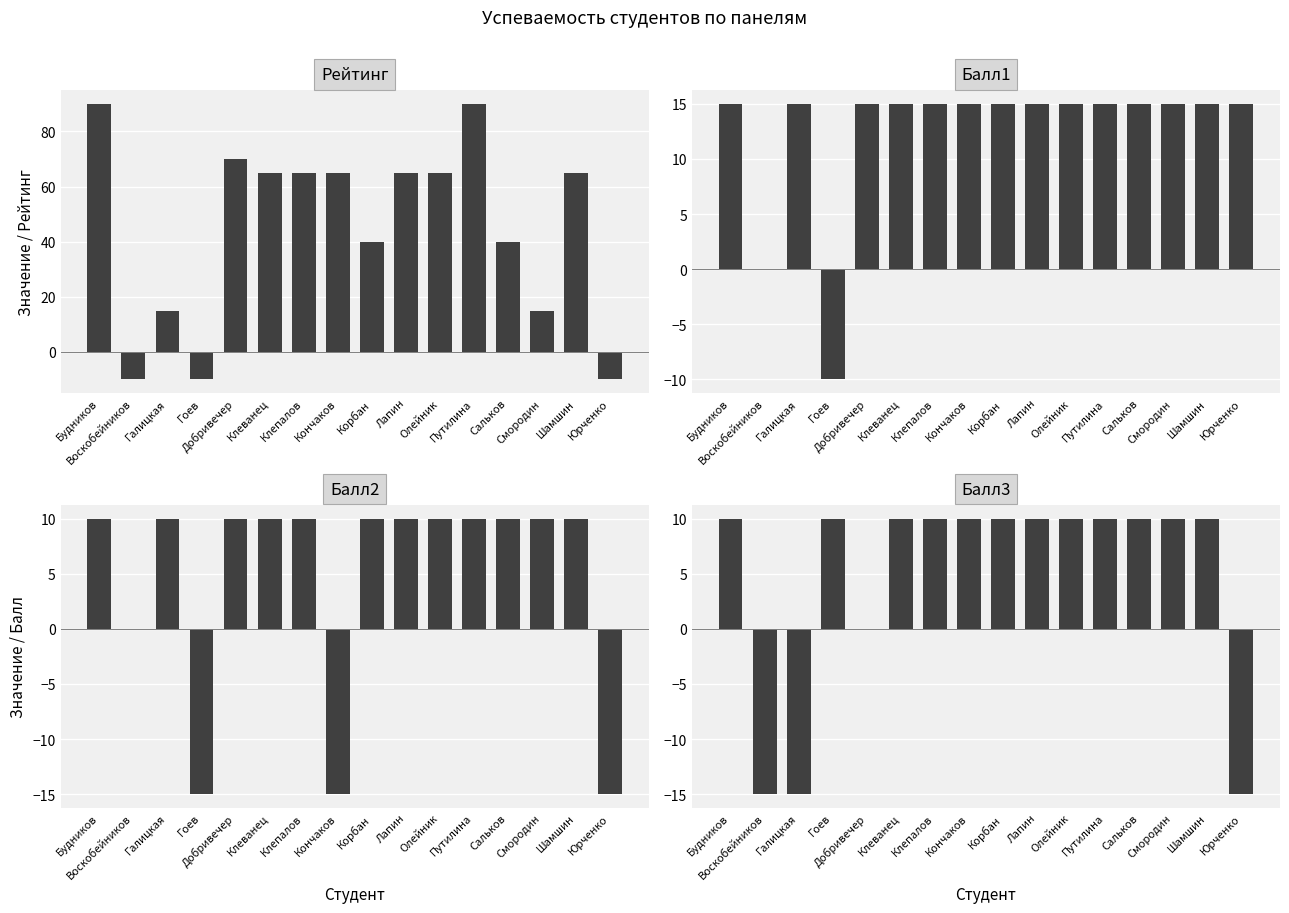

Which category has the highest value in the Балл1 series?

Будников